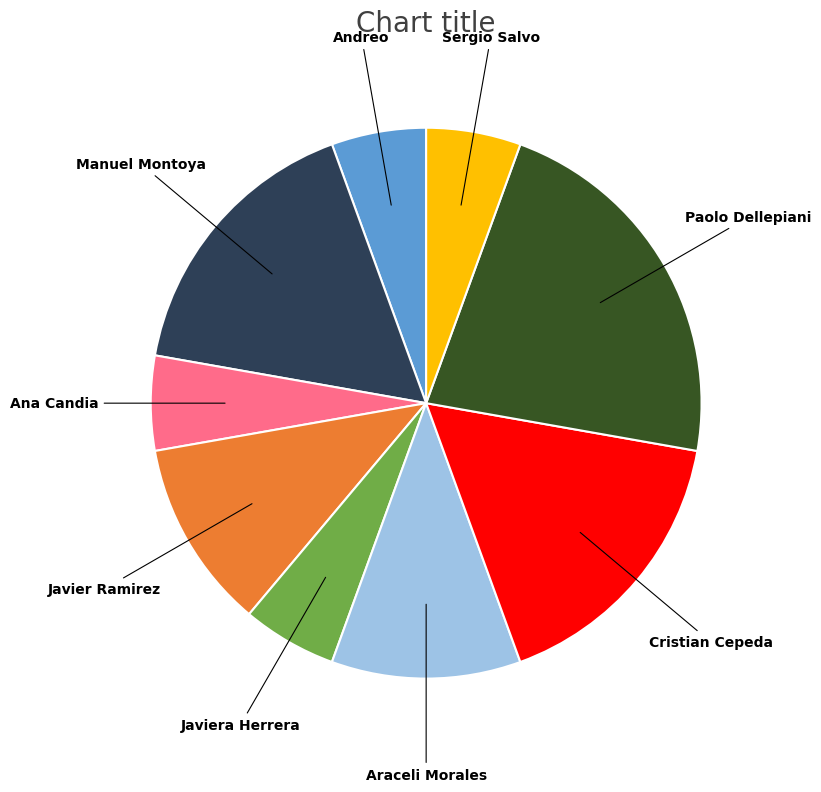

Count the number of slices in the pie.

9